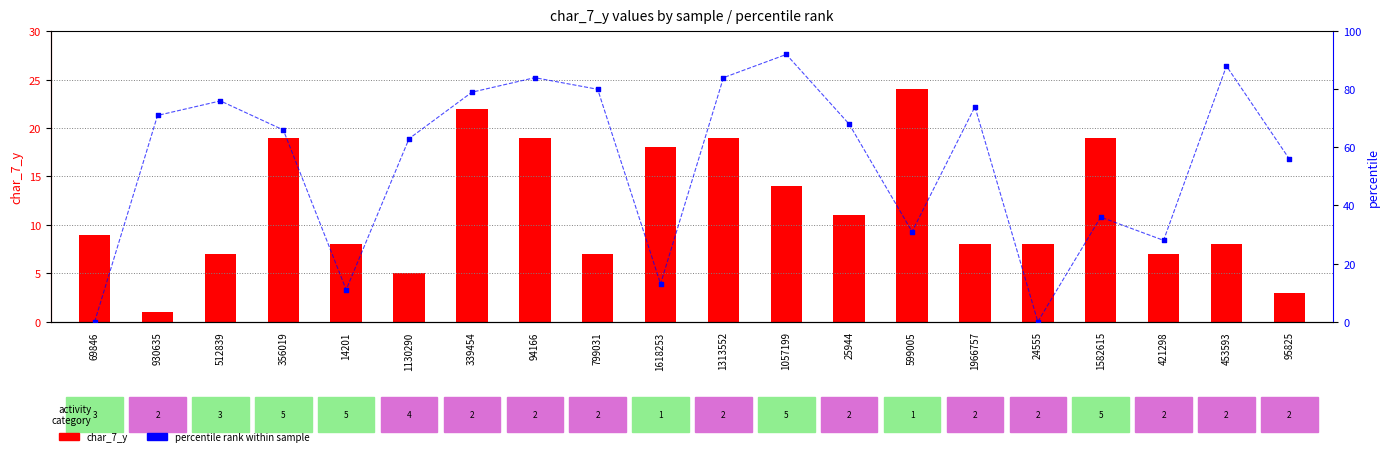

What are all the series names shown in the legend?

char_7_y, percentile rank within sample